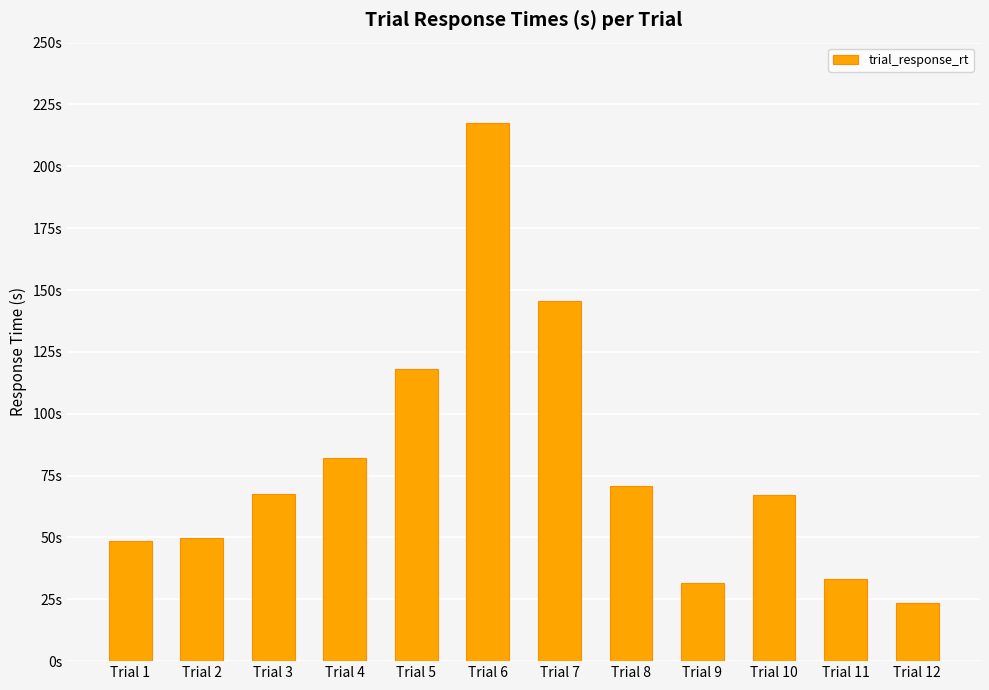

Reading left to right, what are all the values shown in this chart?

48.7	49.7	67.4	82.0	118.2	217.4	145.6	70.6	31.5	67.2	33.2	23.5